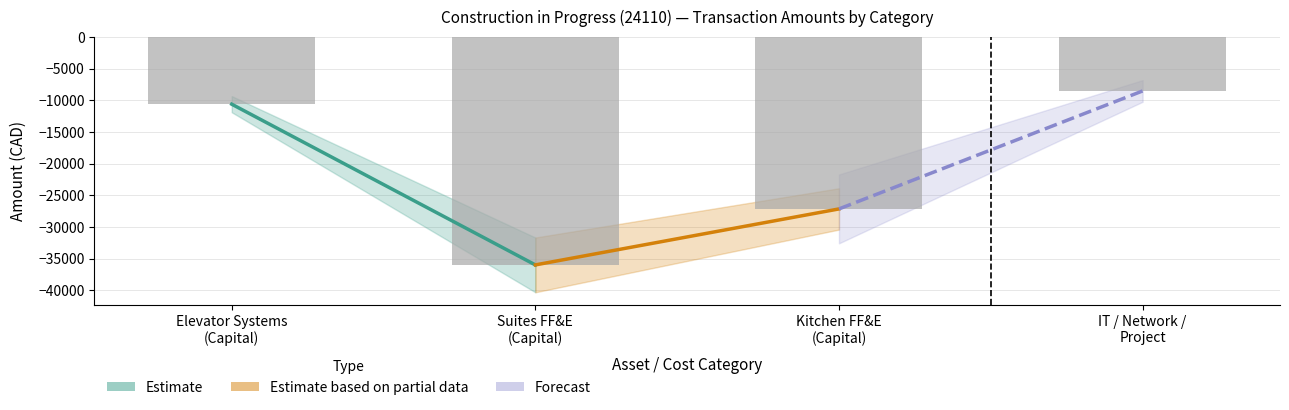

Reading left to right, transcribe all the data shown in this chart.

Elevator Systems
(Capital)=-10622.0	Suites FF&E
(Capital)=-35984.0	Kitchen FF&E
(Capital)=-27149.7	IT / Network /
Project=-8535.0